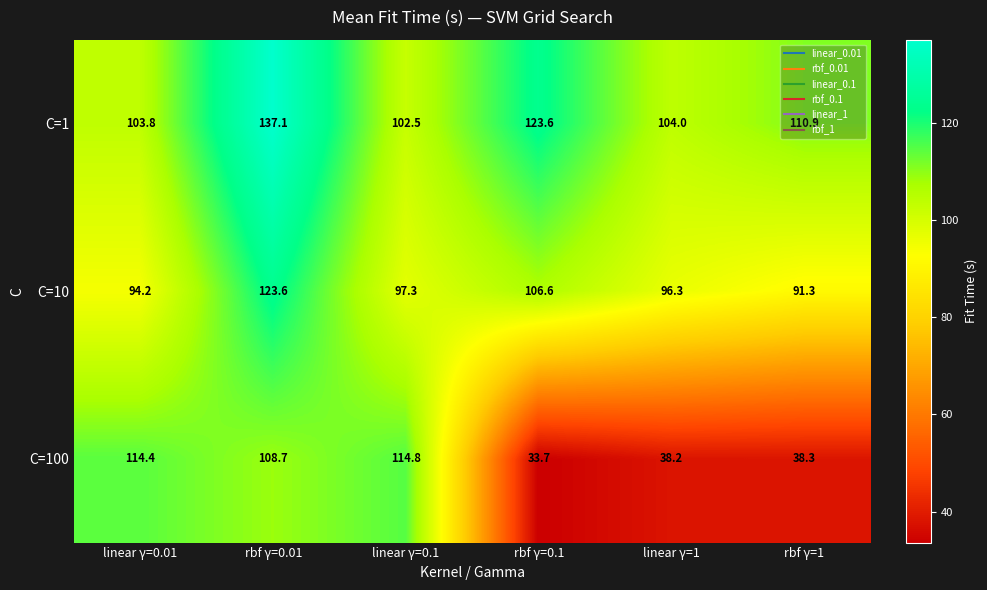

What value does the C=1 series have at rbf γ=0.1?

123.6